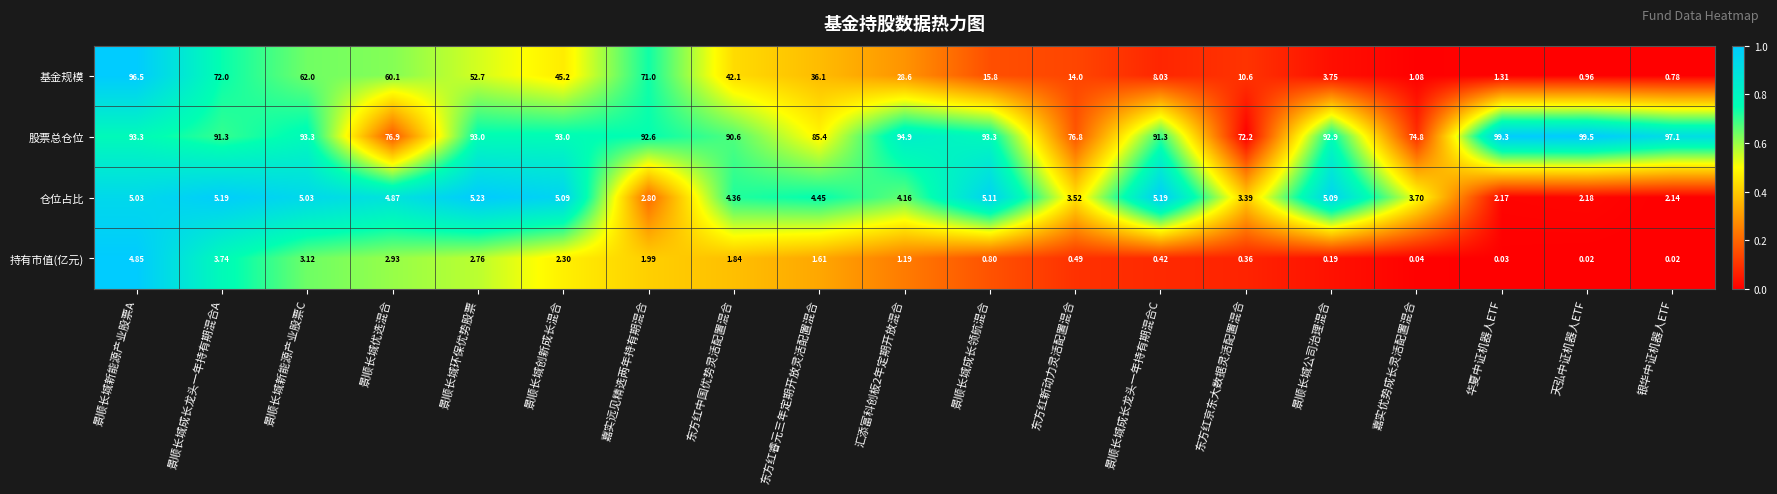

Between 景顺长城成长龙头一年持有期混合C and 东方红京东大数据灵活配置混合, which series saw the biggest shift?

股票总仓位